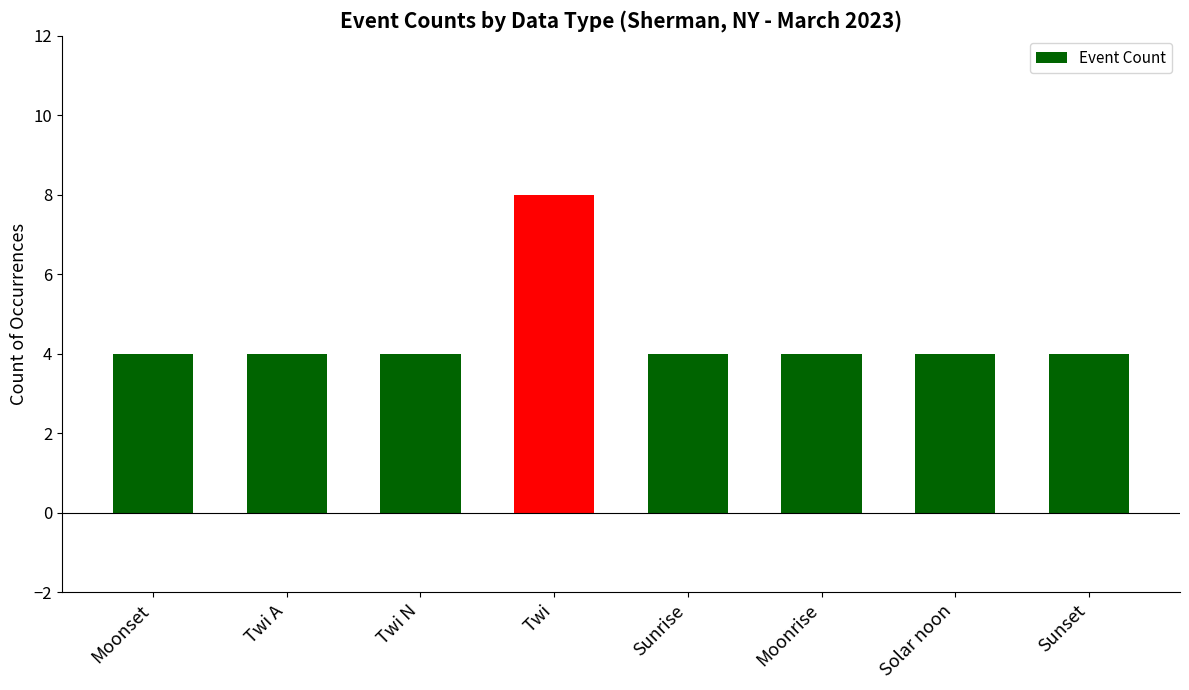

What is the smallest value displayed?

4